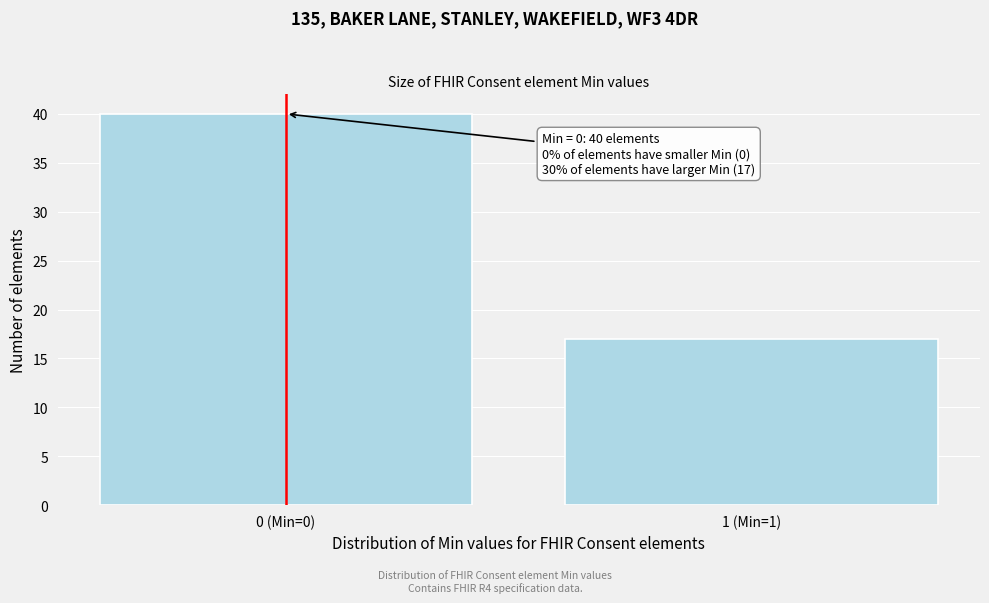

Reading right to left, what are all the values shown in this chart?

17	40